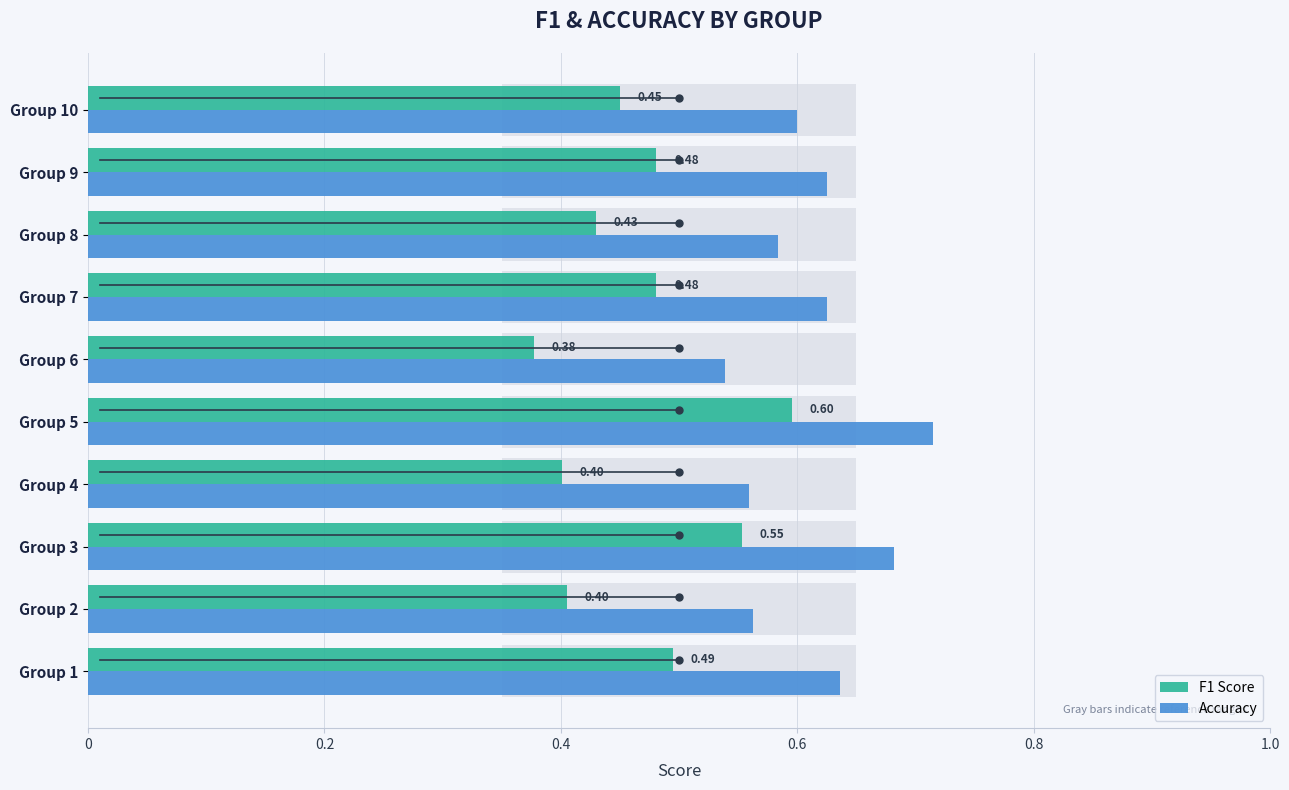

What is the label of the 7th bar from the right?

0.6